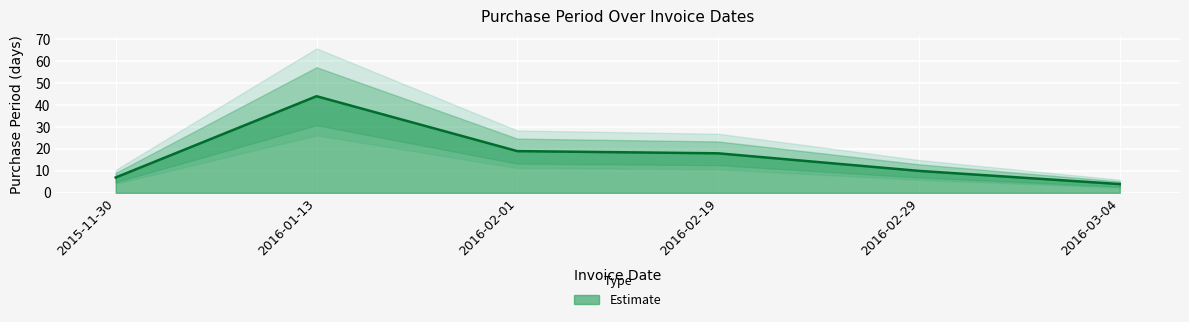

At which label does the data first exceed 18?

2016-01-13